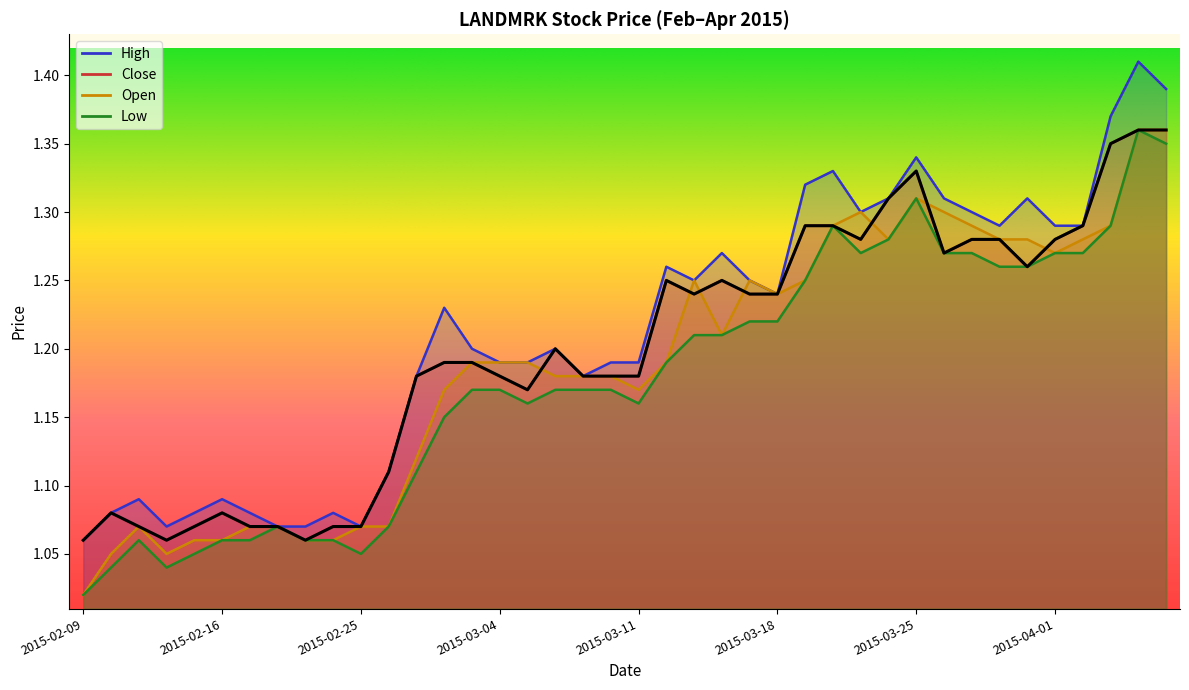

The value of close at 2015-03-27 is 1.3. True or false?

True